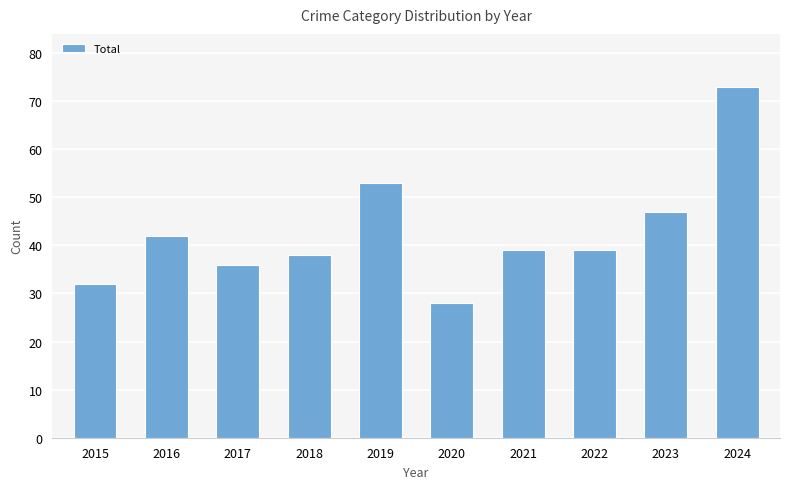

At which label does the data first exceed 39?

2016